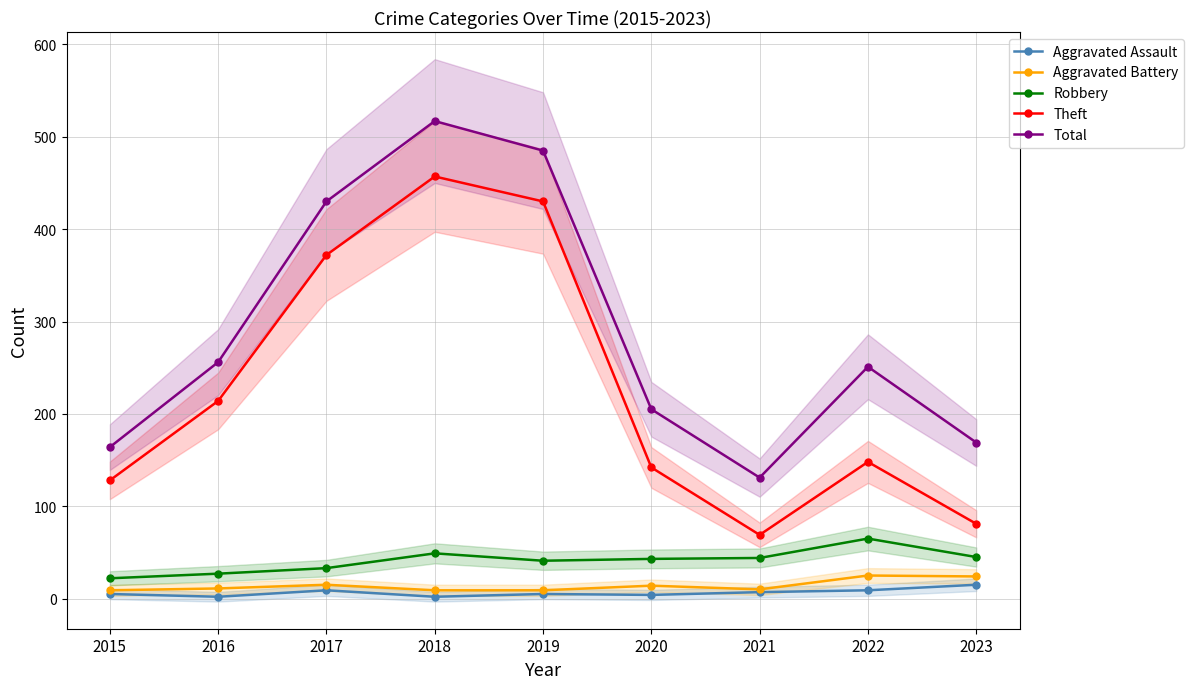

How many data points in Robbery are less than 43?

4